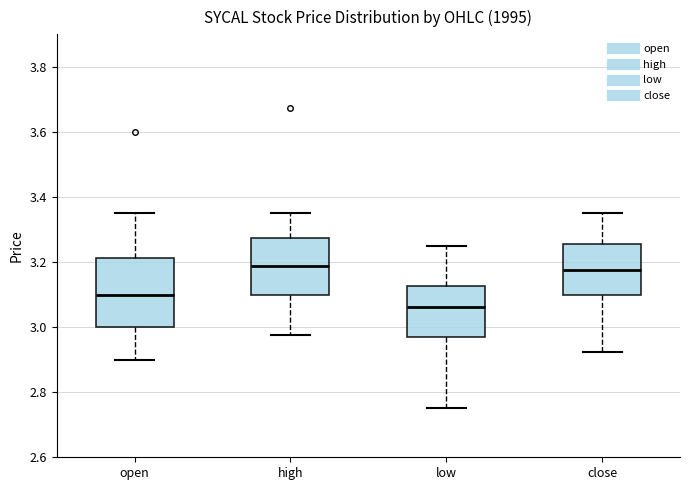

Where does the median line of the box for close sit on the y-axis? The values are not printed on the chart, so give them approximately, as read against the axis.

3.18